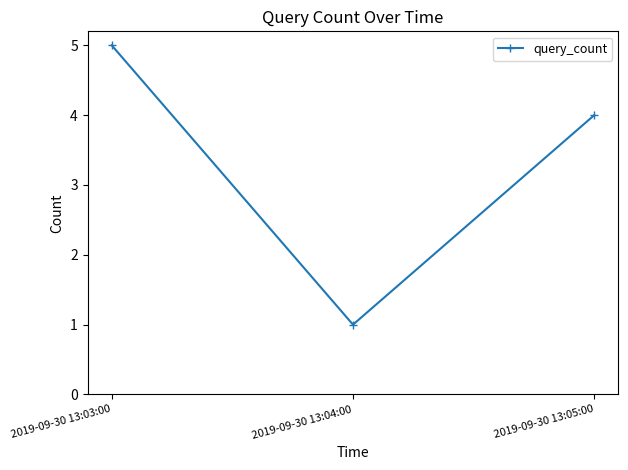

What is the label of the 2nd point from the right?

2019-09-30 13:04:00